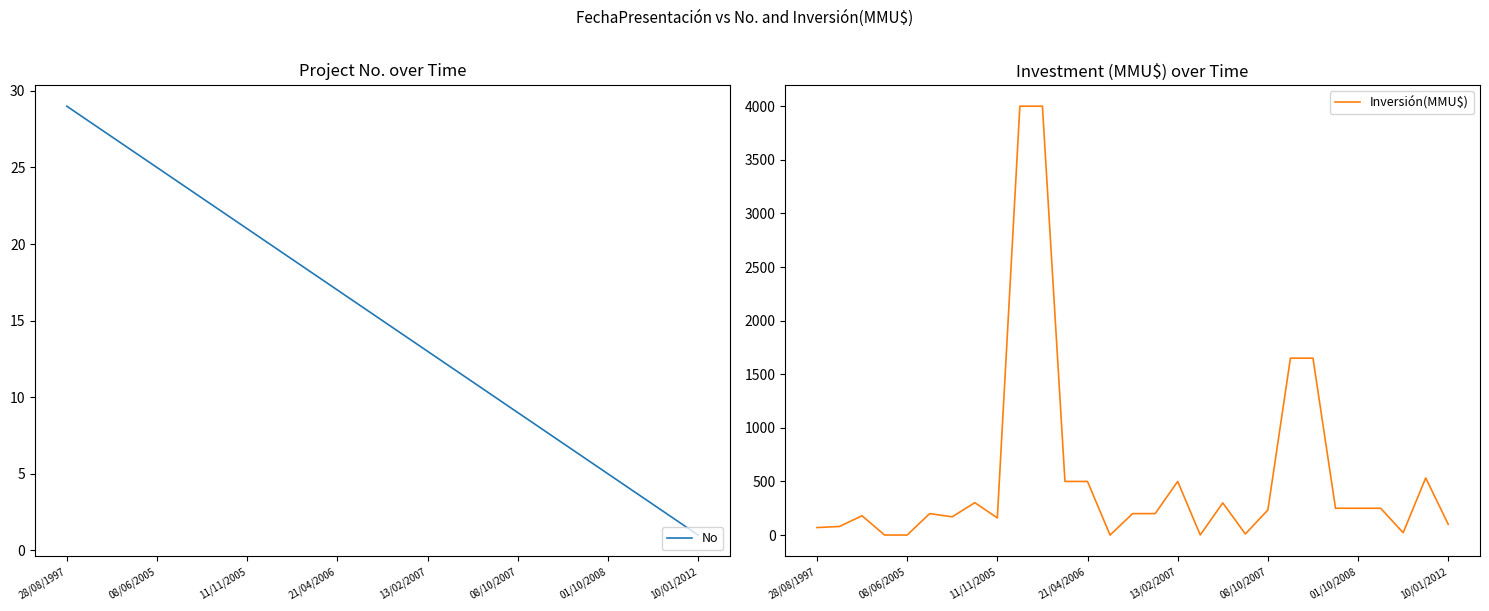

The No series shows 5 at 01/10/2008. True or false?

True